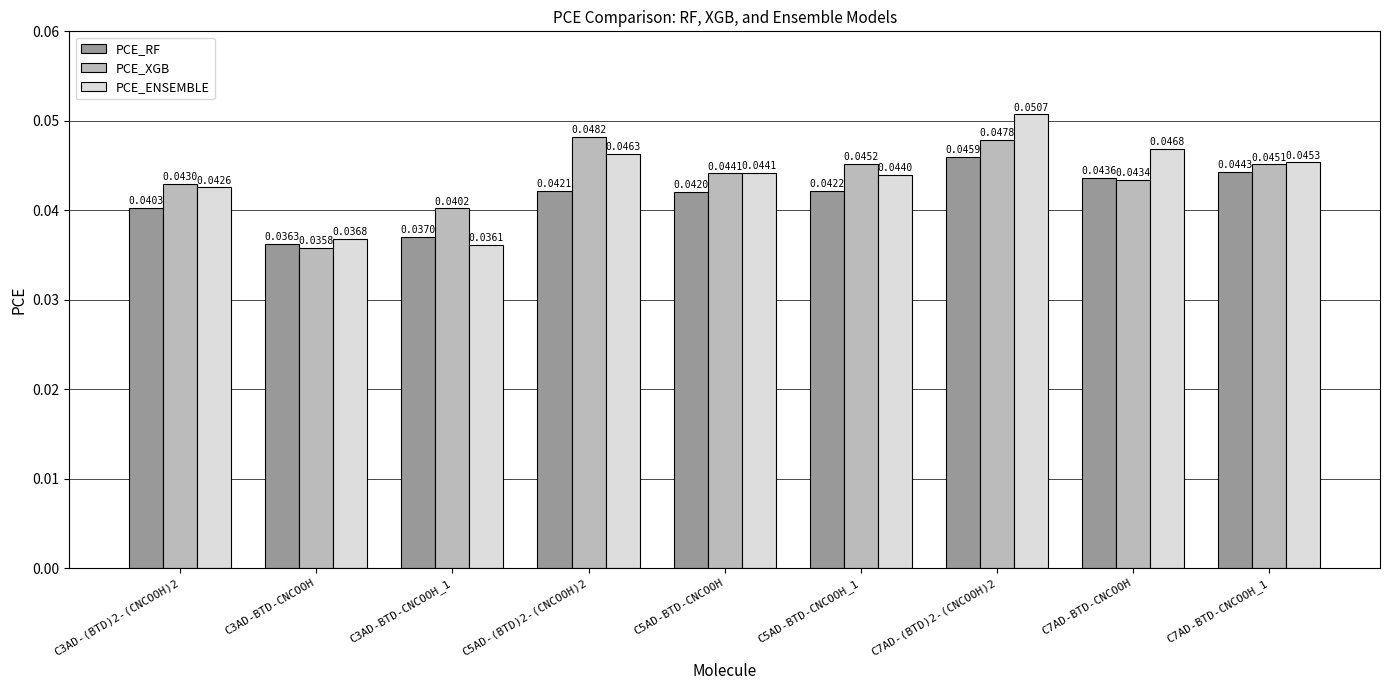

What is the label of the 3rd bar from the left?

C3AD-BTD-CNCOOH_1